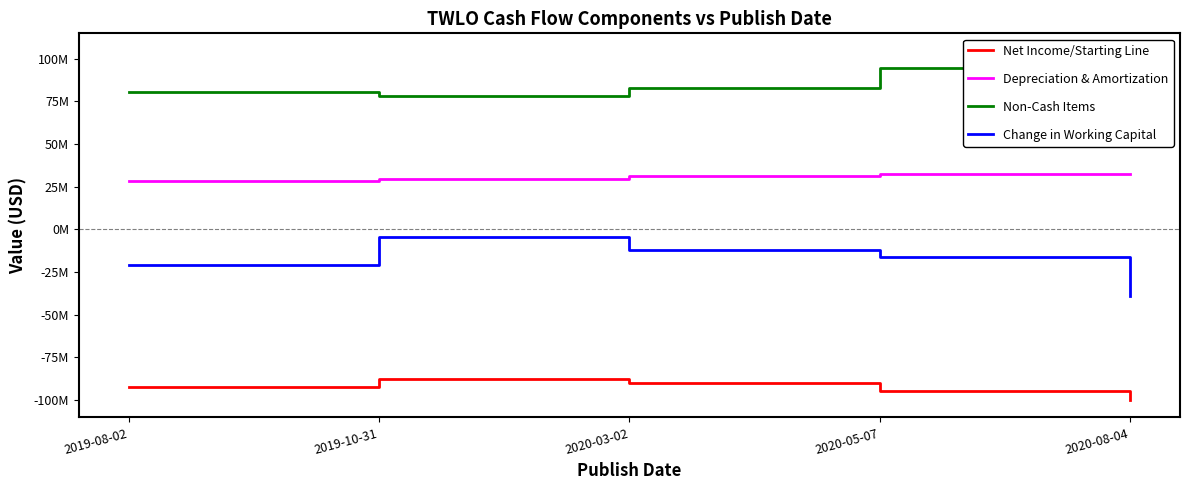

Which series has the widest spread of values?

Change in Working Capital